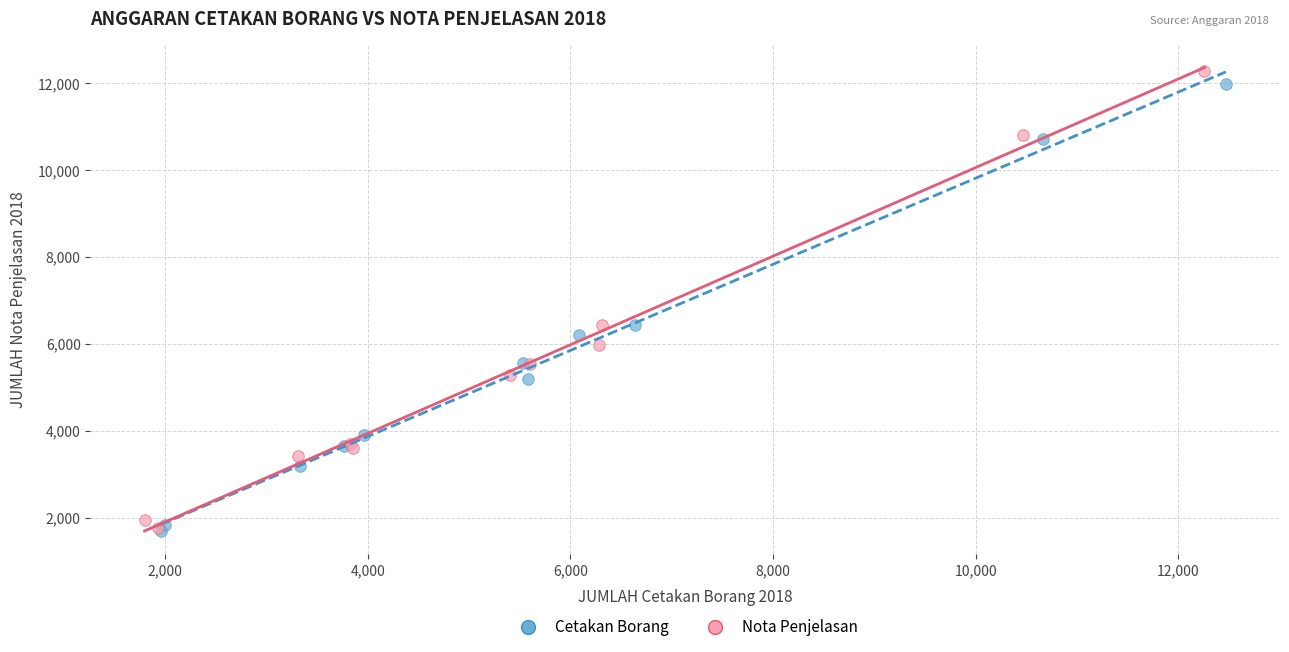

Which series has the widest spread of Y values?

Nota Penjelasan